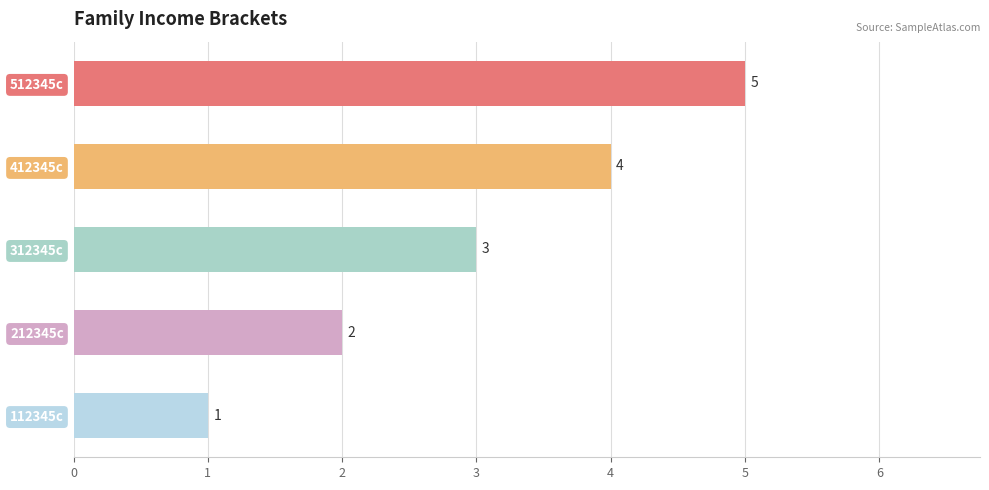

What is the smallest value displayed?

1